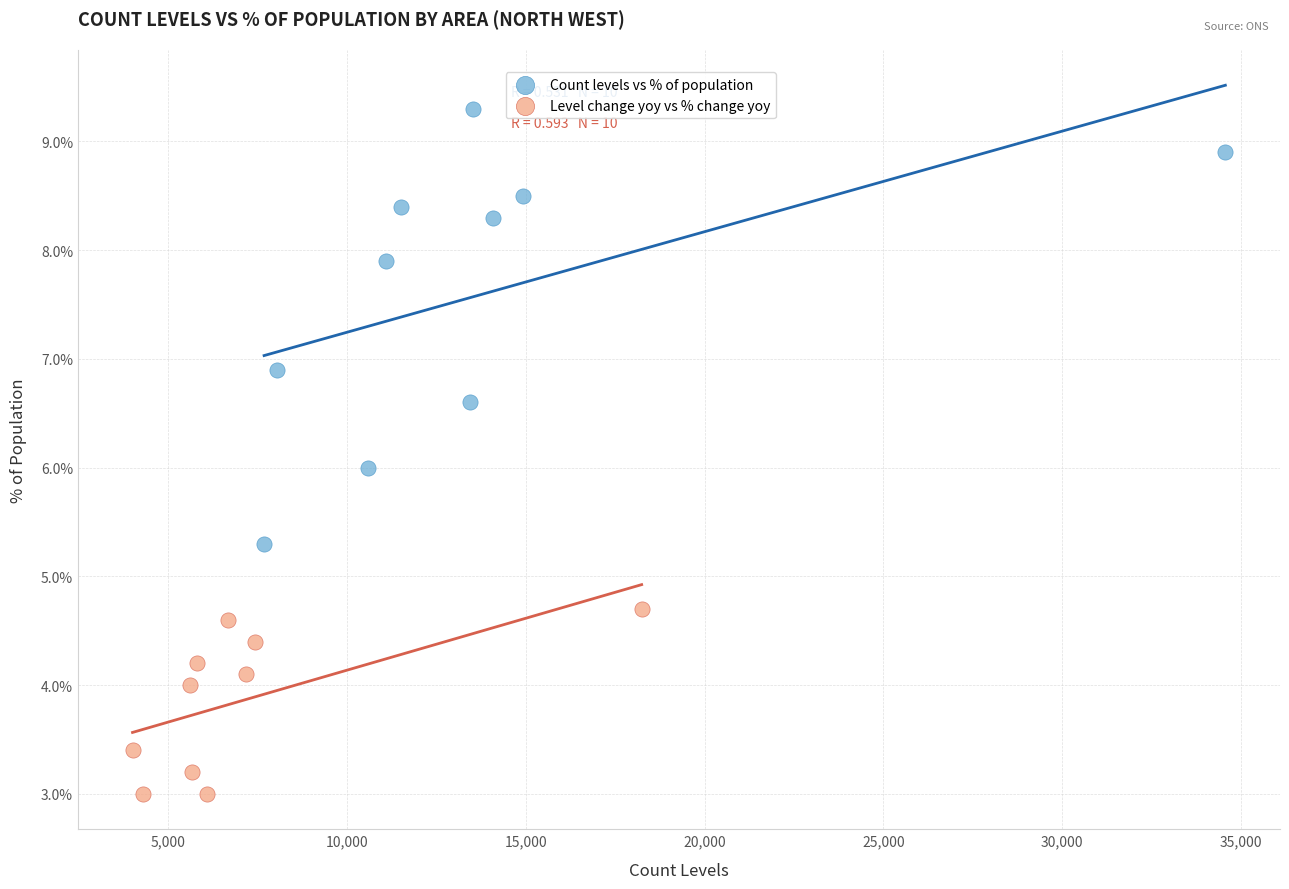

What are all the series names shown in the legend?

Count levels vs % of population, Level change yoy vs % change yoy